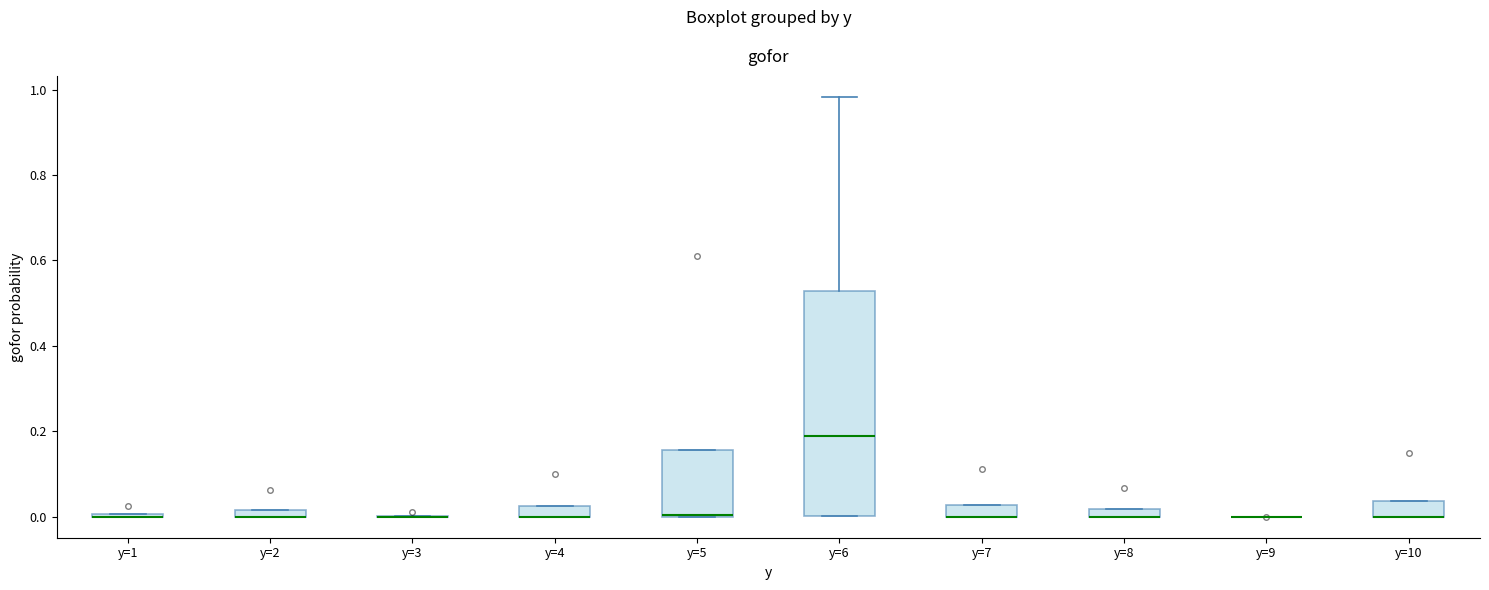

Which box is the tallest, from its lower edge to its upper edge?

y=6